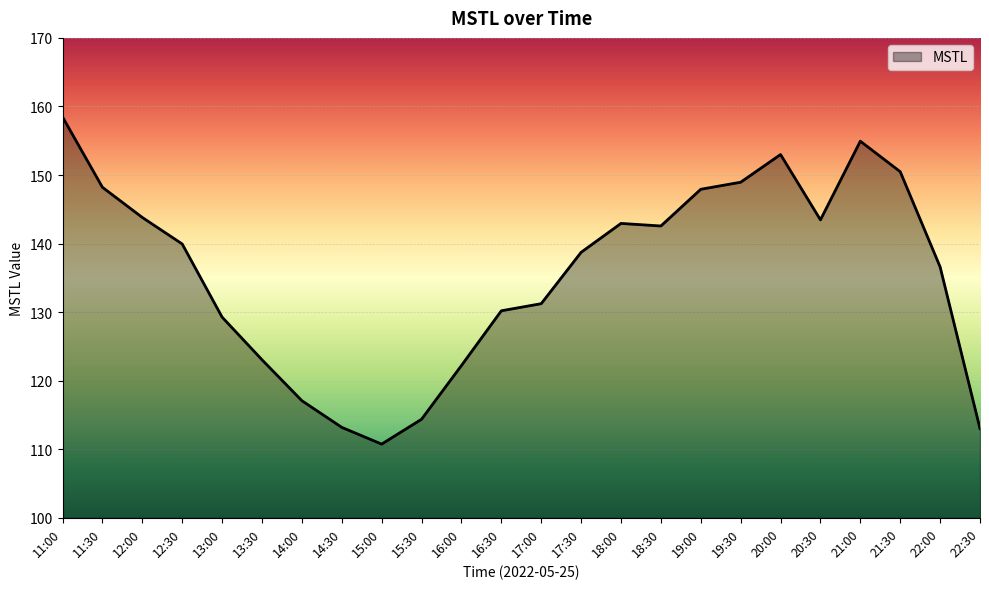

What is the greatest value displayed?

158.5